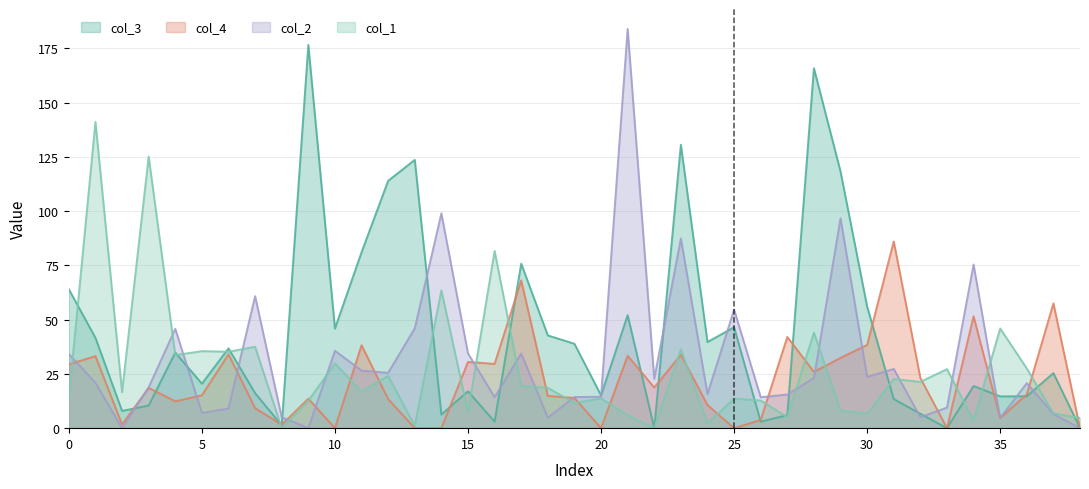

Where is the first local minimum for col_4?

2